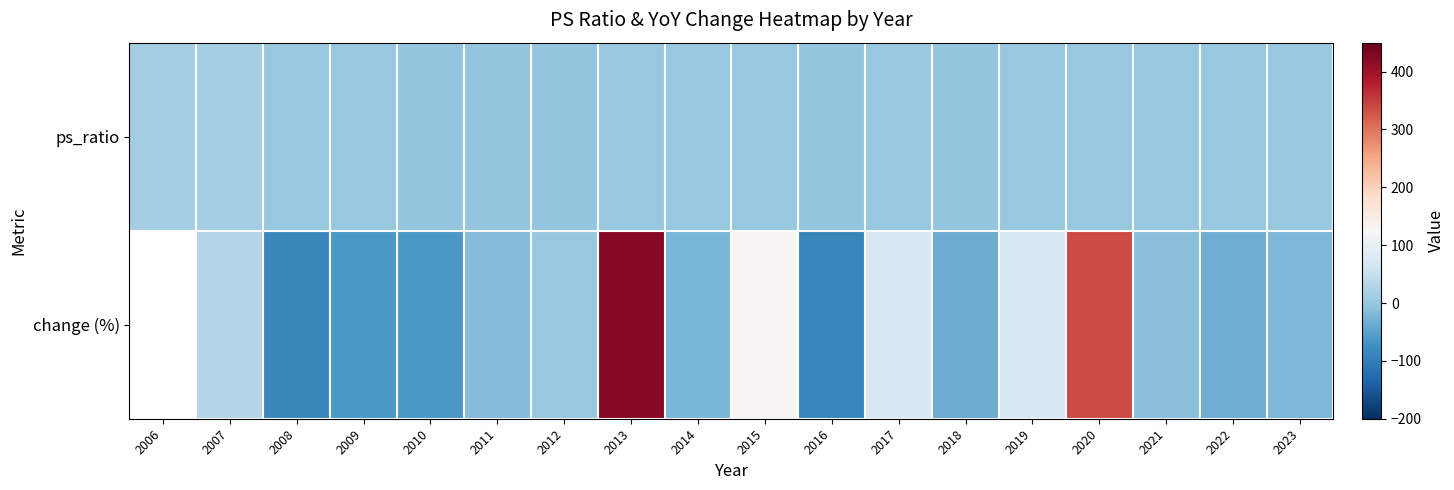

Rank the series by their maximum value, from lowest to highest.

ps_ratio, change (%)